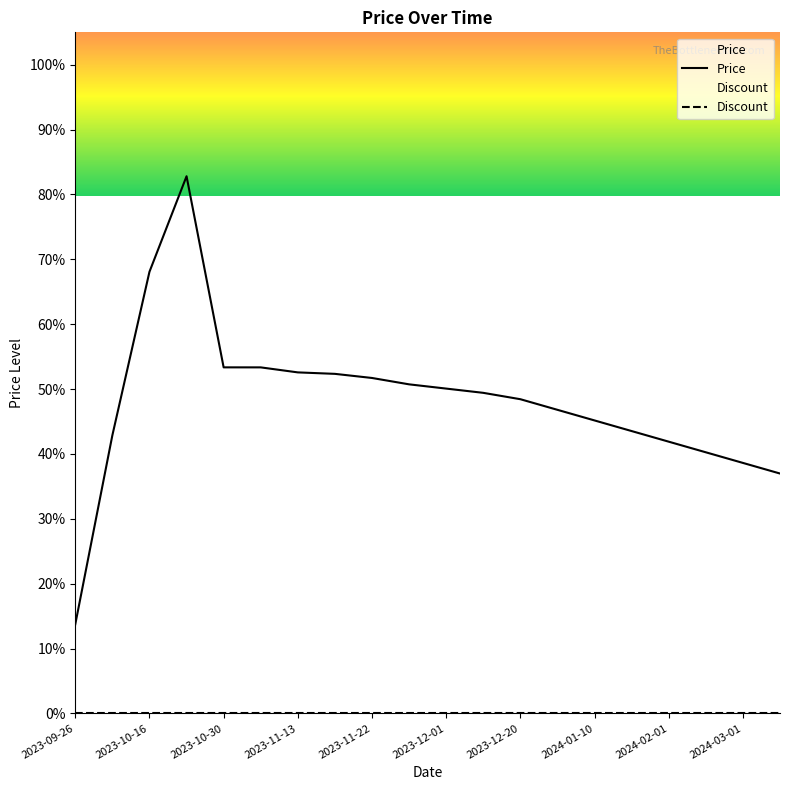

True or false: Price has more than 0 points higher than both neighbors.

True